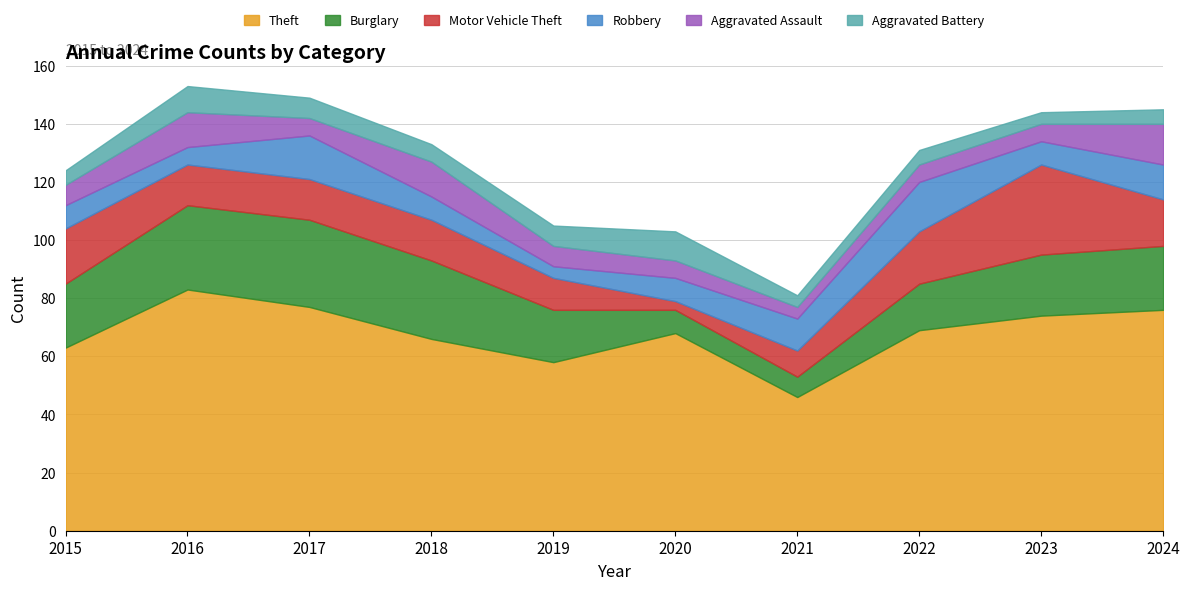

Which series has the largest total across all categories?

Theft